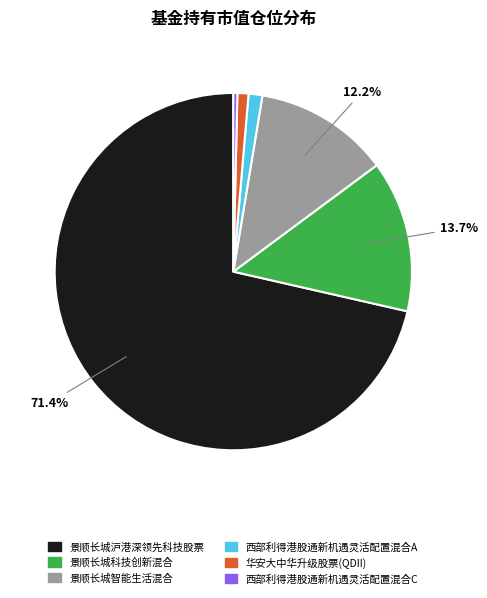

What percentage is the 景顺长城科技创新混合 slice, to the nearest percent?

14%